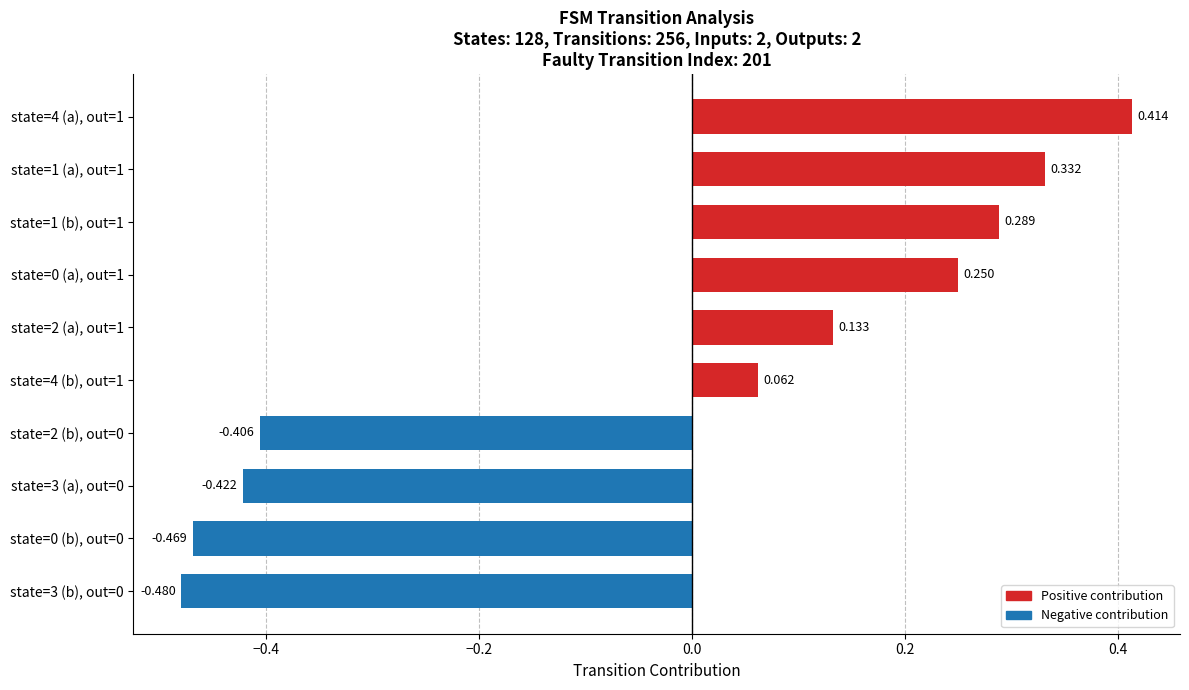

What is the difference between the maximum and second lowest values?

0.9